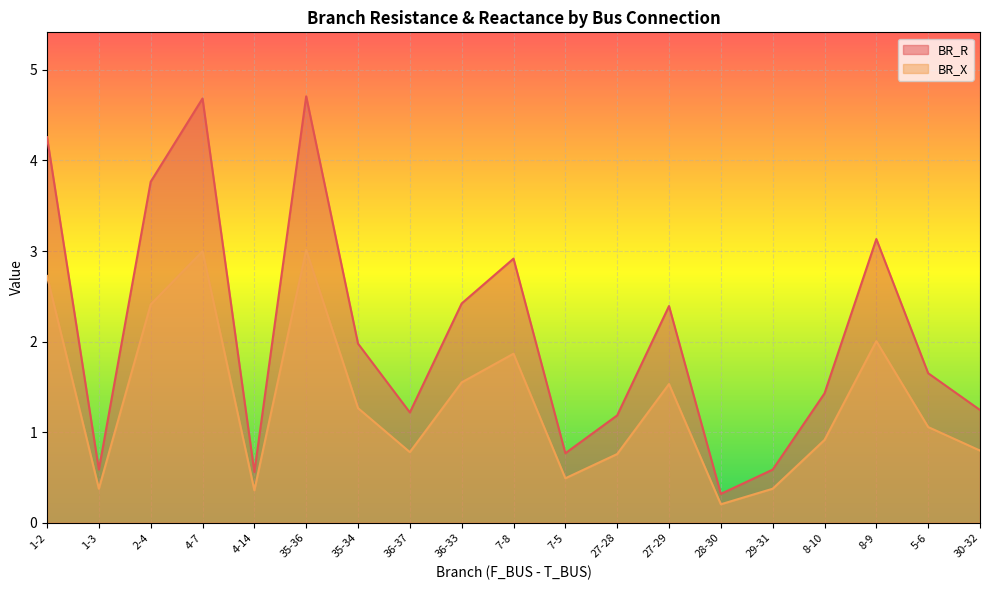

True or false: BR_X and BR_R intersect in this chart.

False